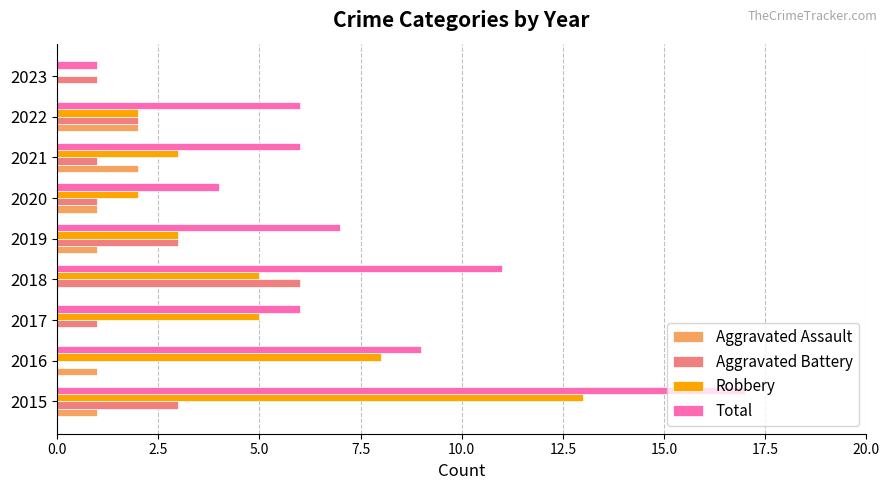

At which category is the sum across all series the highest?

2015